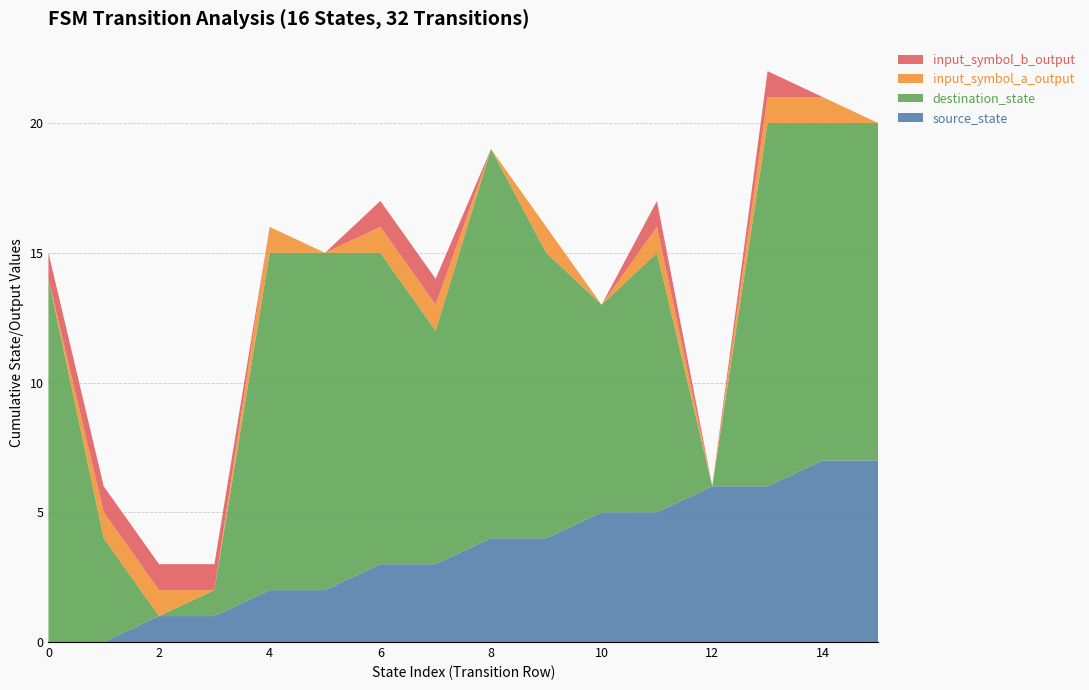

Reading left to right, transcribe all the data shown in this chart.

source_state: 0	0	1	1	2	2	3	3	4	4	5	5	6	6	7	7
destination_state: 14	4	0	1	13	13	12	9	15	11	8	10	0	14	13	13
input_symbol_a_output: 0	1	1	0	1	0	1	1	0	1	0	1	0	1	1	0
input_symbol_b_output: 1	1	1	1	0	0	1	1	0	0	0	1	0	1	0	0